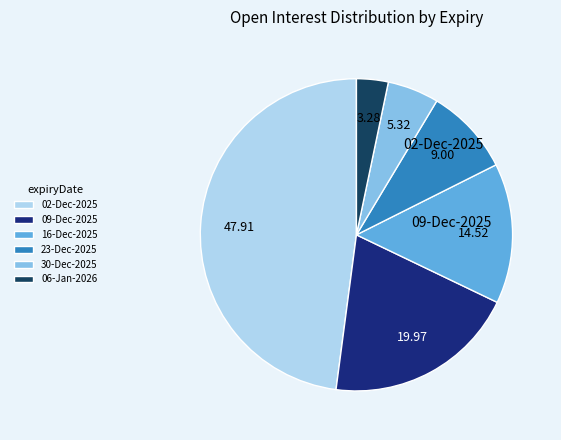

Between 06-Jan-2026 and 02-Dec-2025, which is larger?

02-Dec-2025